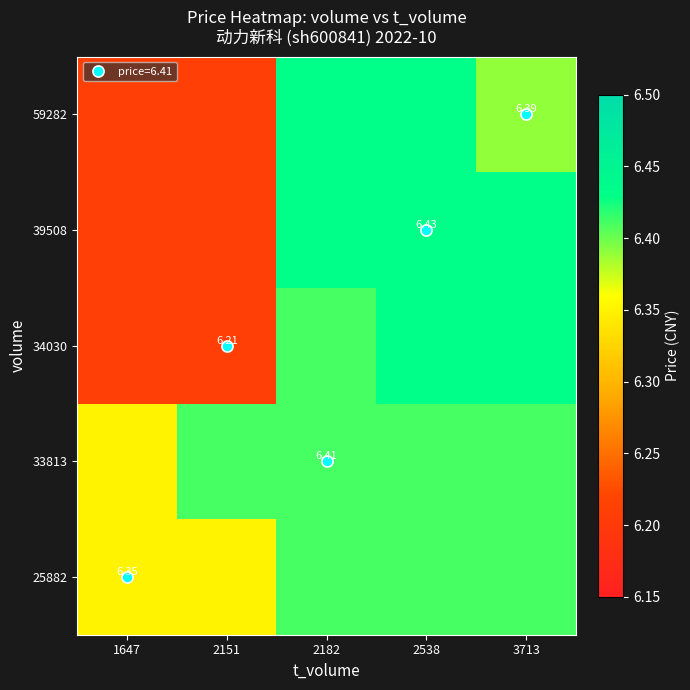

Which series has the largest range (max minus min)?

34030